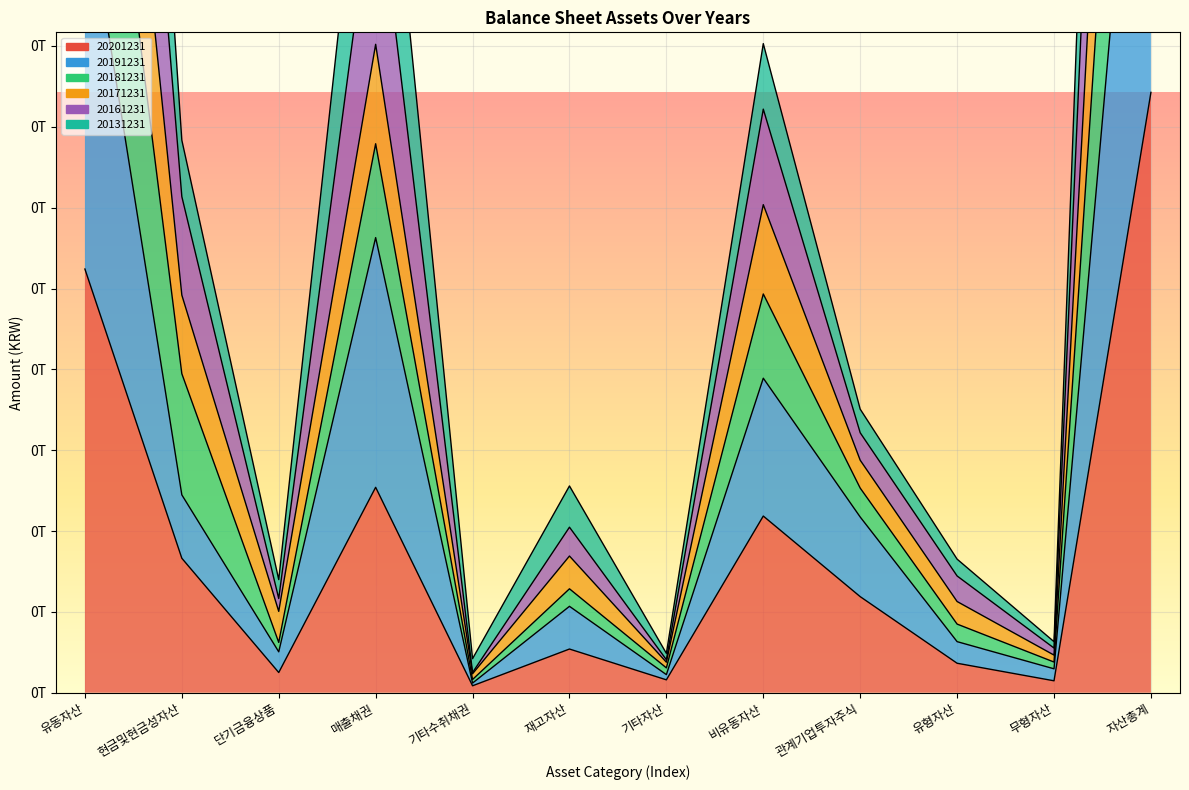

What is the minimum value shown in the chart?

2146549948